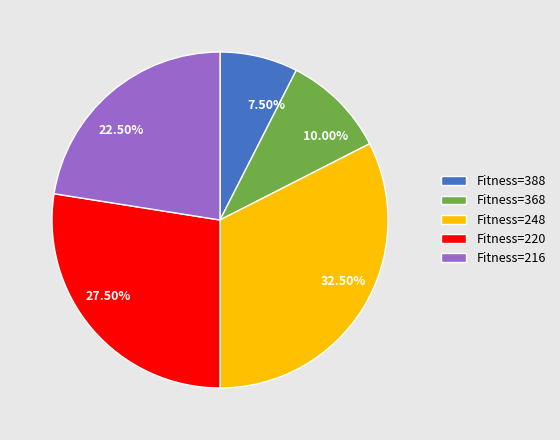

Is there a majority slice in this chart?

No